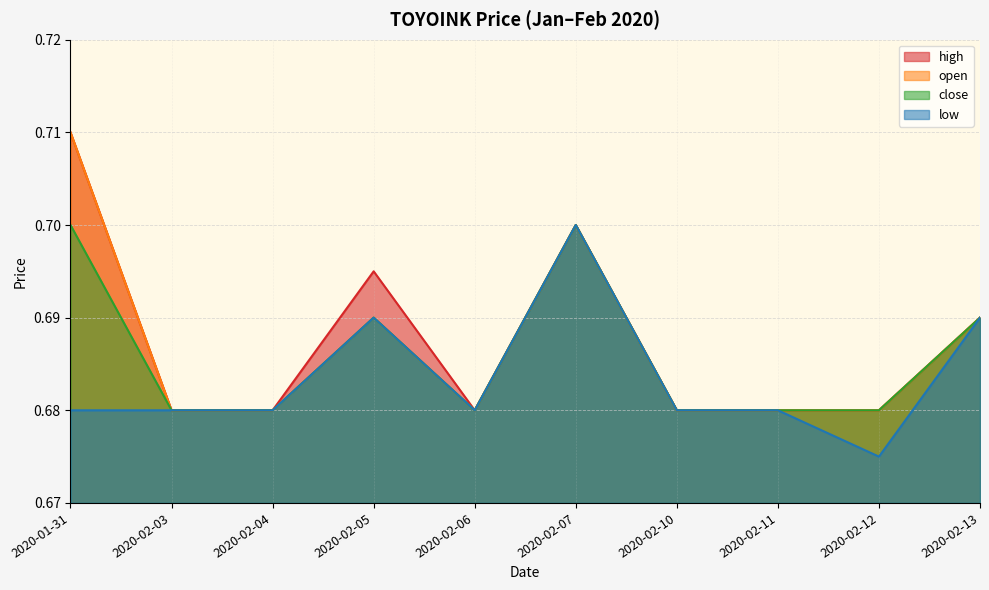

How many interior local peaks does the high series have?

2